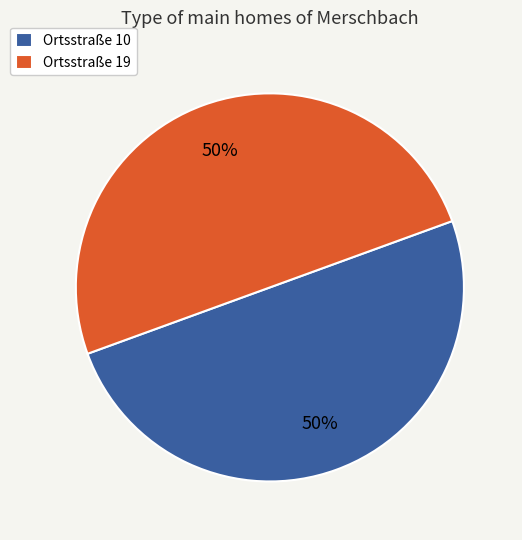

Is the sum of Ortsstraße 19 and Ortsstraße 10 greater than half?

Yes